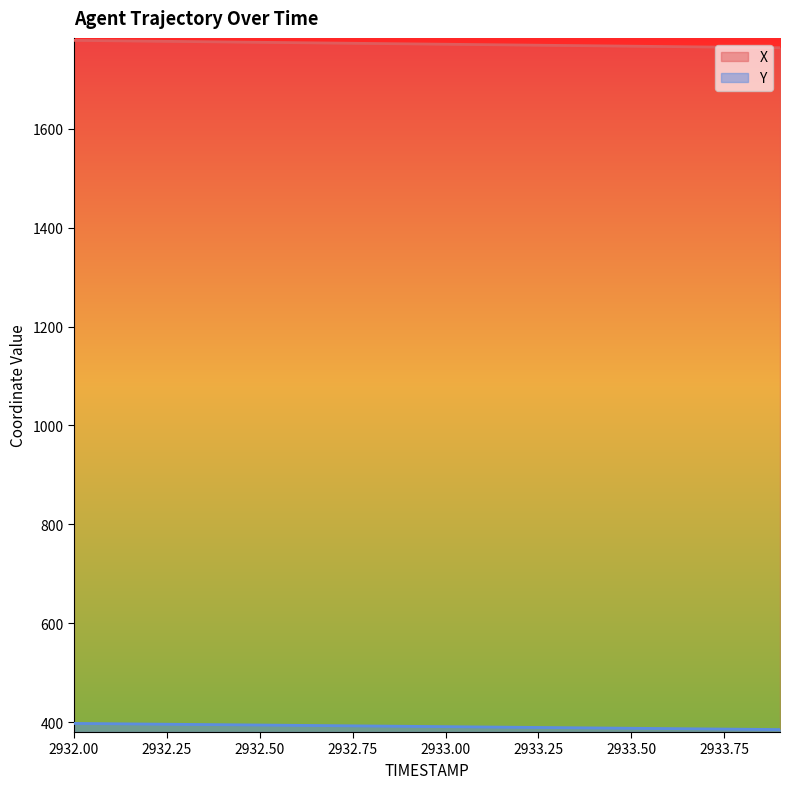

The X series shows 1776.3 at 2932.3. True or false?

True